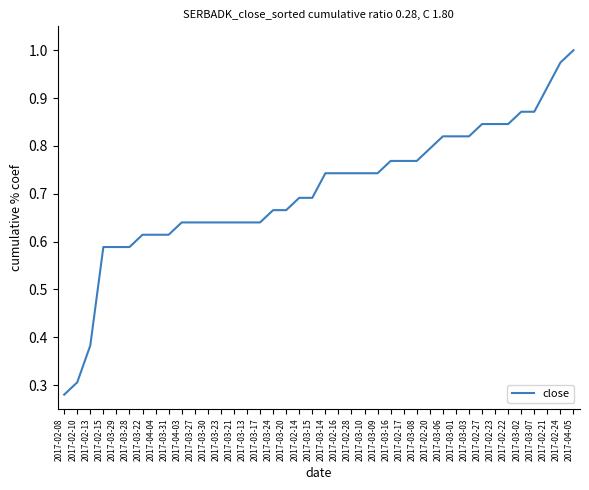

What is the change in value from 2017-02-10 to 2017-04-05?

+0.7